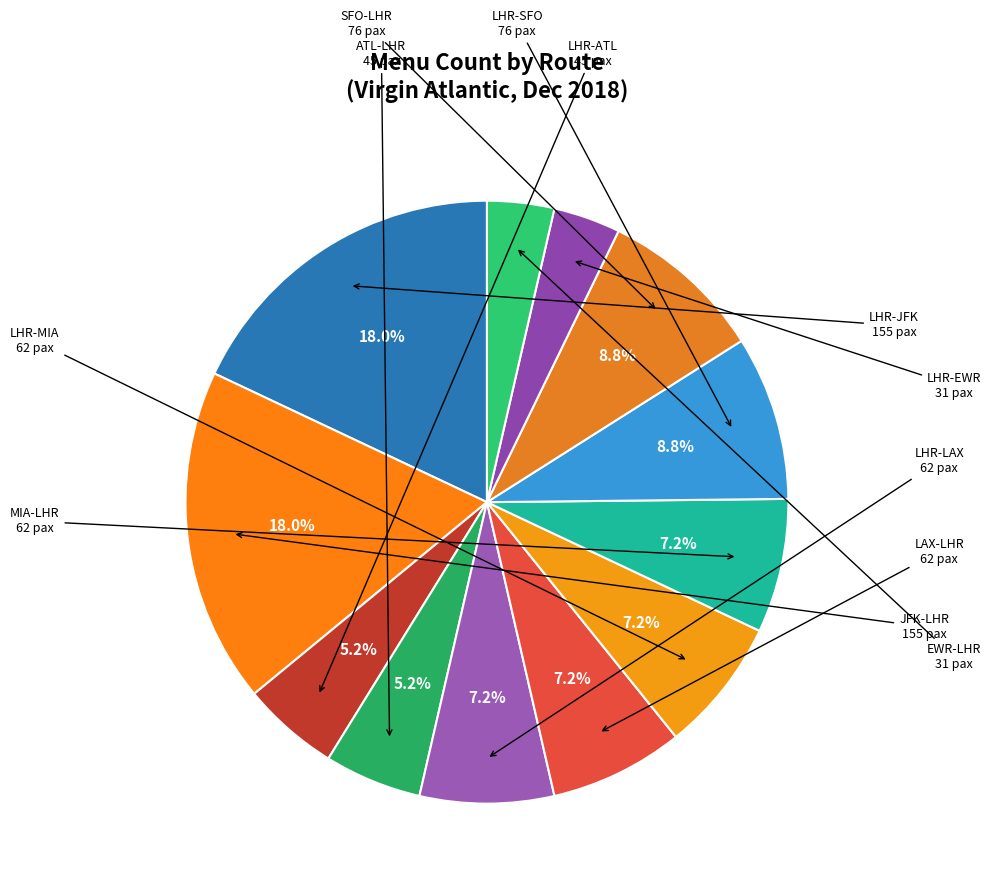

Is there any slice that represents more than half of the pie?

No